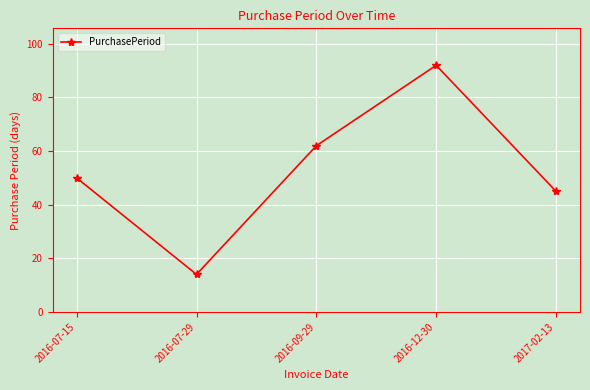

What value does the data have at 2016-07-29, to the nearest 5?

15